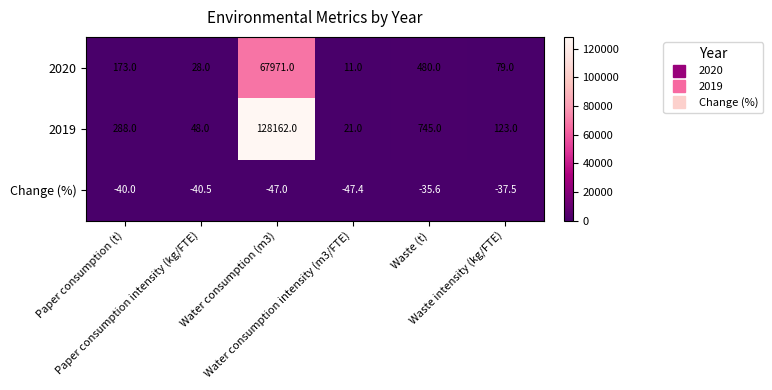

At which category does the chart reach its minimum across all series?

Water consumption intensity (m3/FTE)